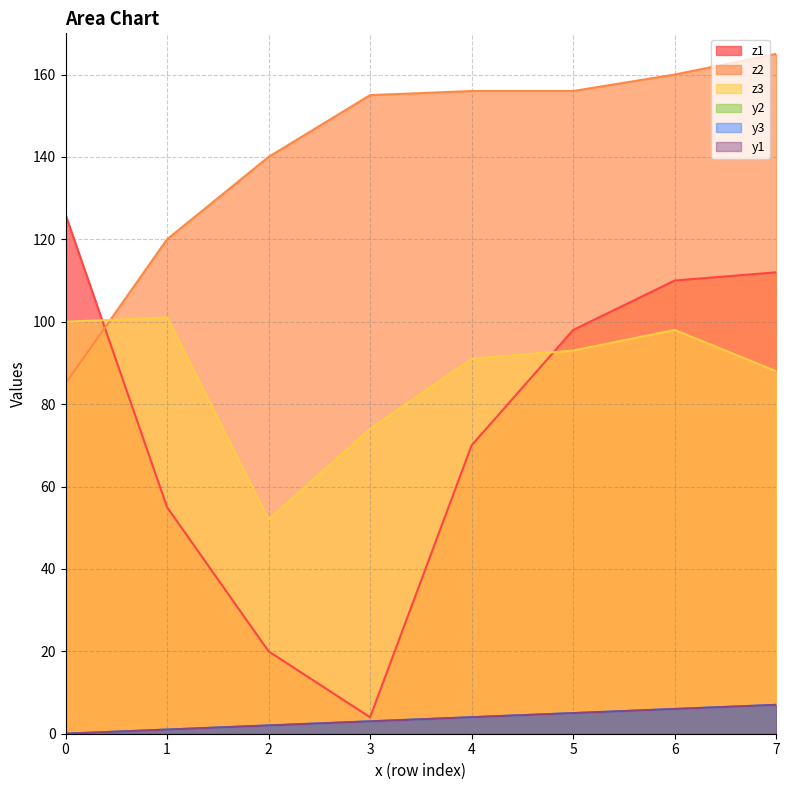

Rank the categories by z3 value from lowest to highest.

2, 3, 7, 4, 5, 6, 0, 1